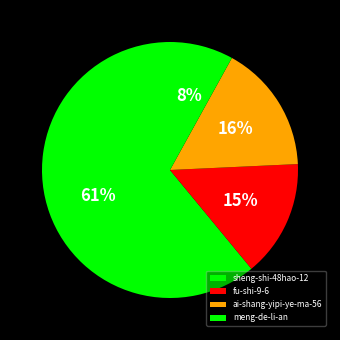

Count the number of slices in the pie.

4